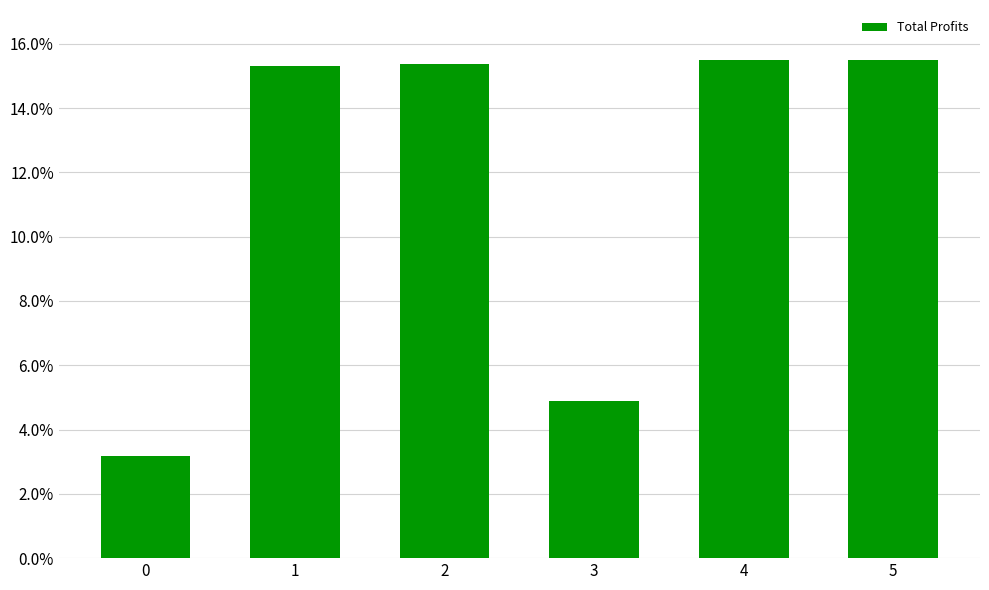

What is the change in value from 0 to 1?

+12.1